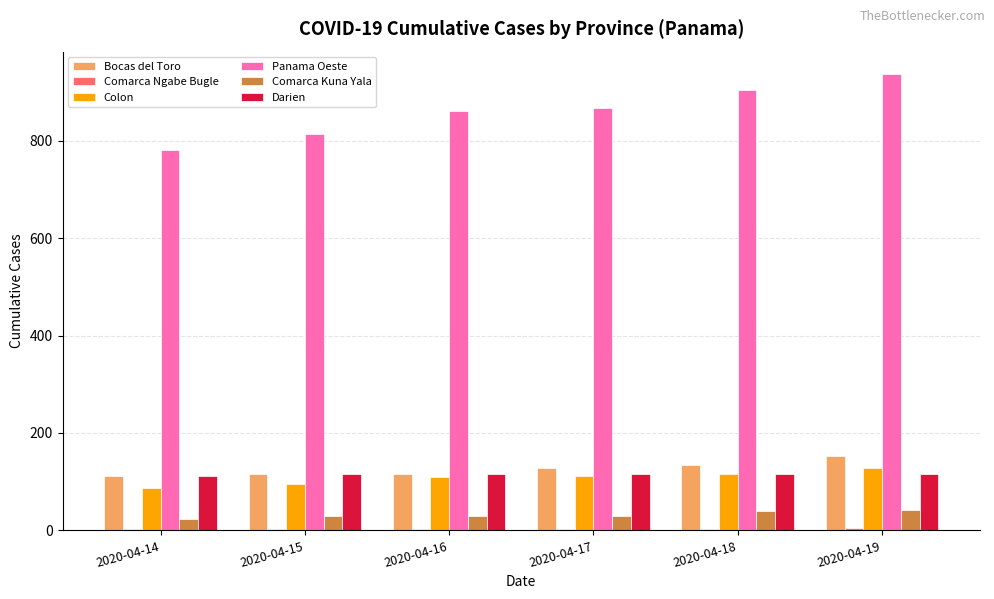

Which series changed the most between 2020-04-14 and 2020-04-18?

Panama Oeste